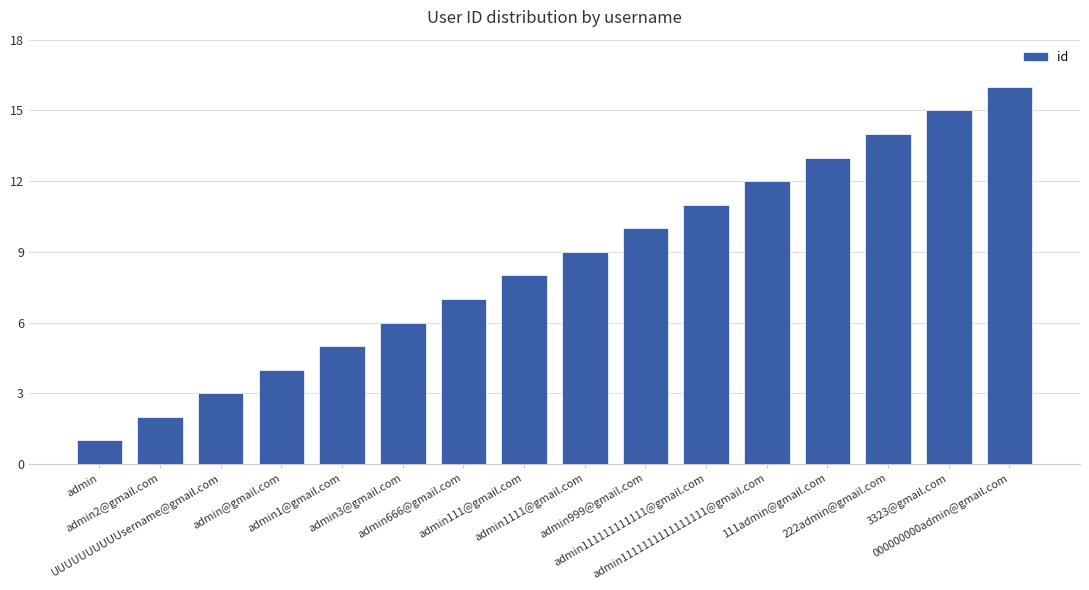

What is the difference between the maximum and second lowest values?

14